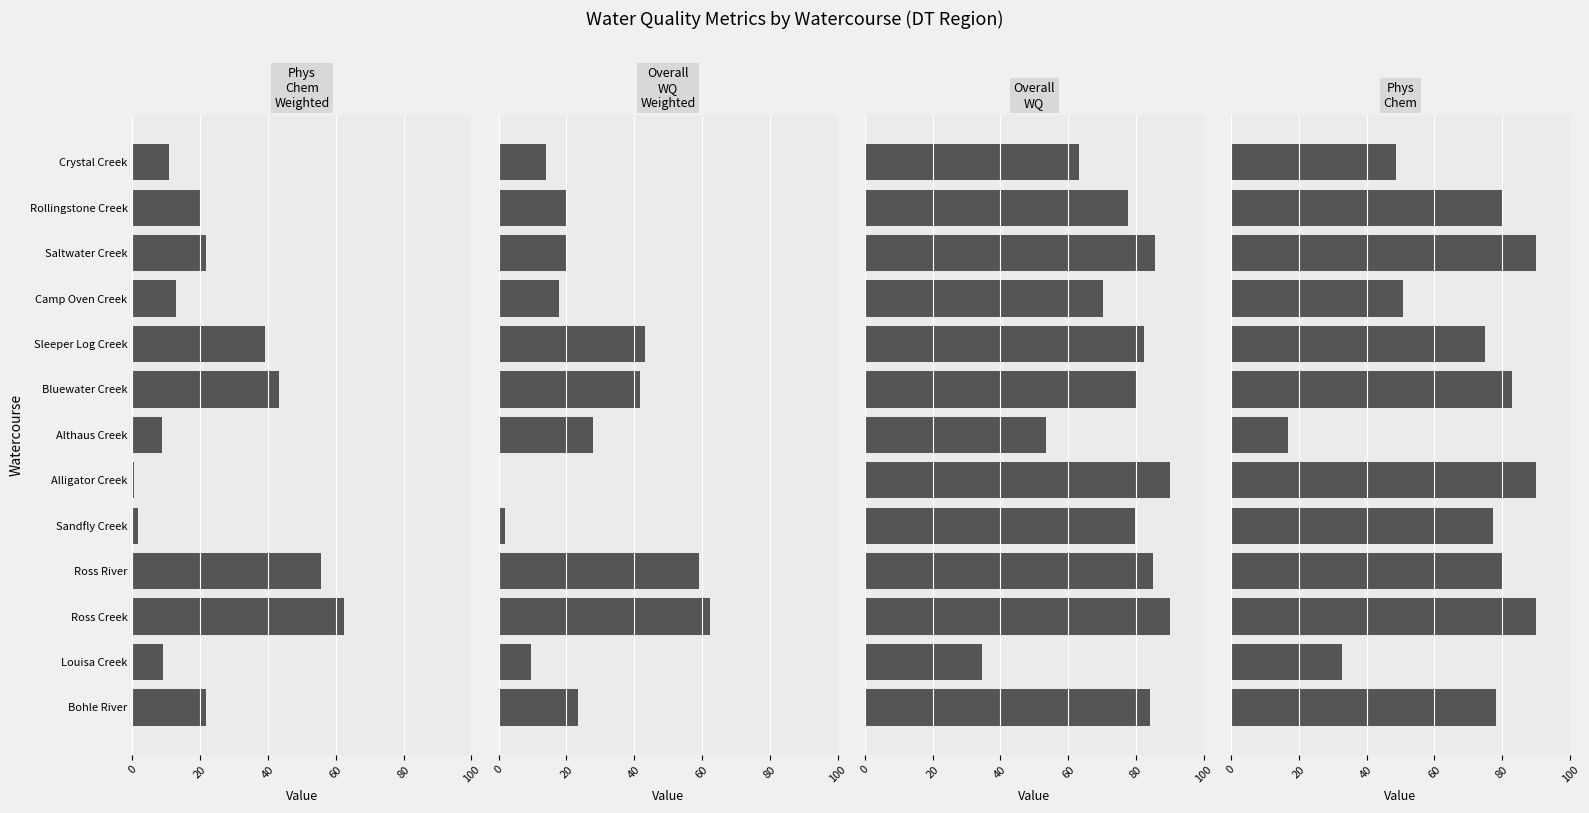

What position from the left is 80?

5